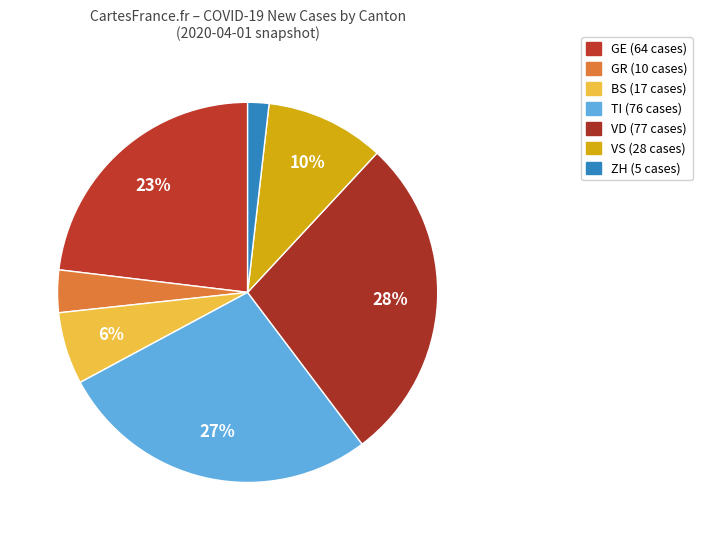

Do VS and BS together represent more than half of the pie?

No